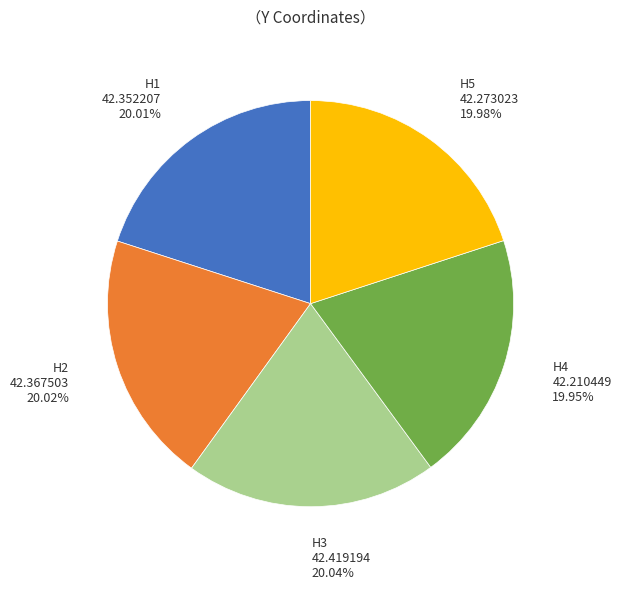

Is there any slice that represents more than half of the pie?

No